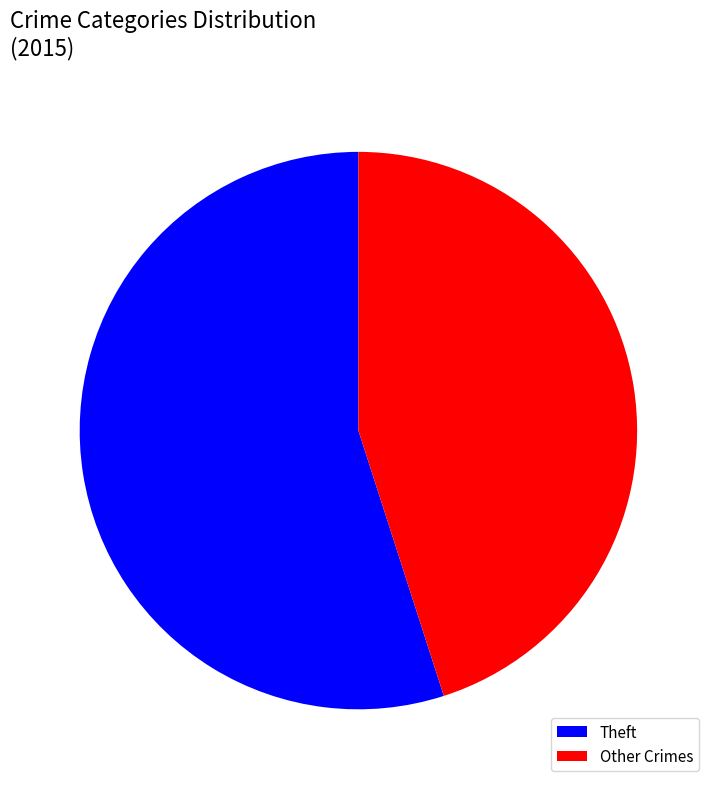

Between Other Crimes and Theft, which is larger?

Theft